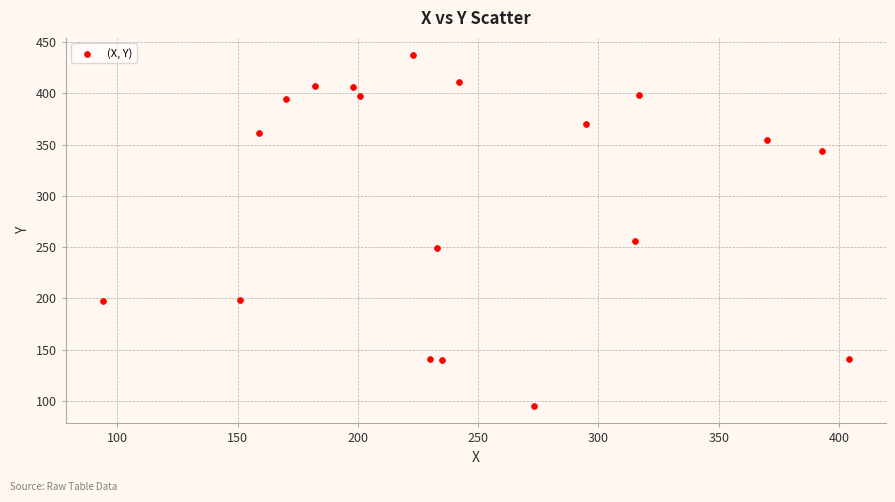

What is the range of X values (max minus min)?

310